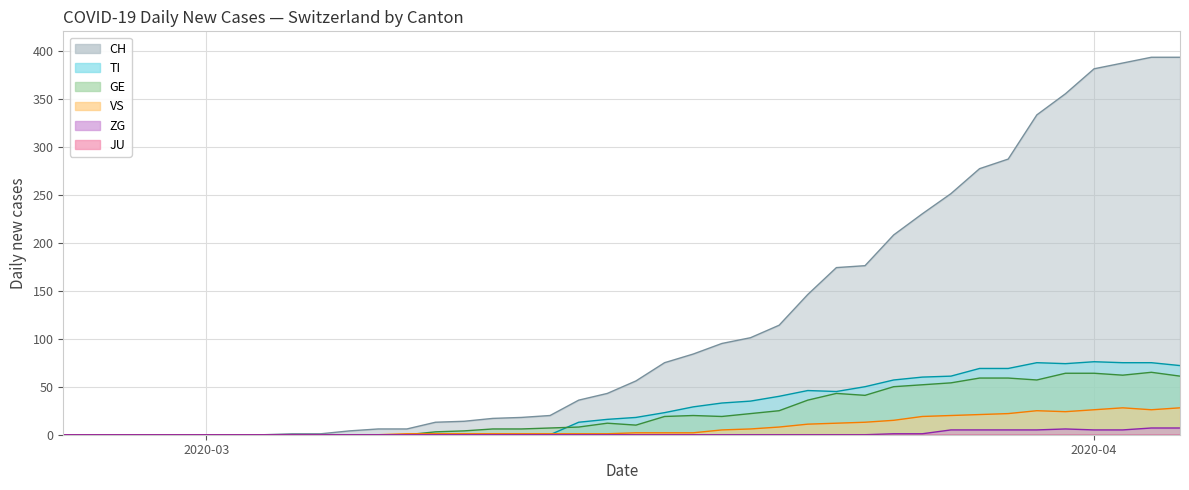

Which series has the largest total across all categories?

CH